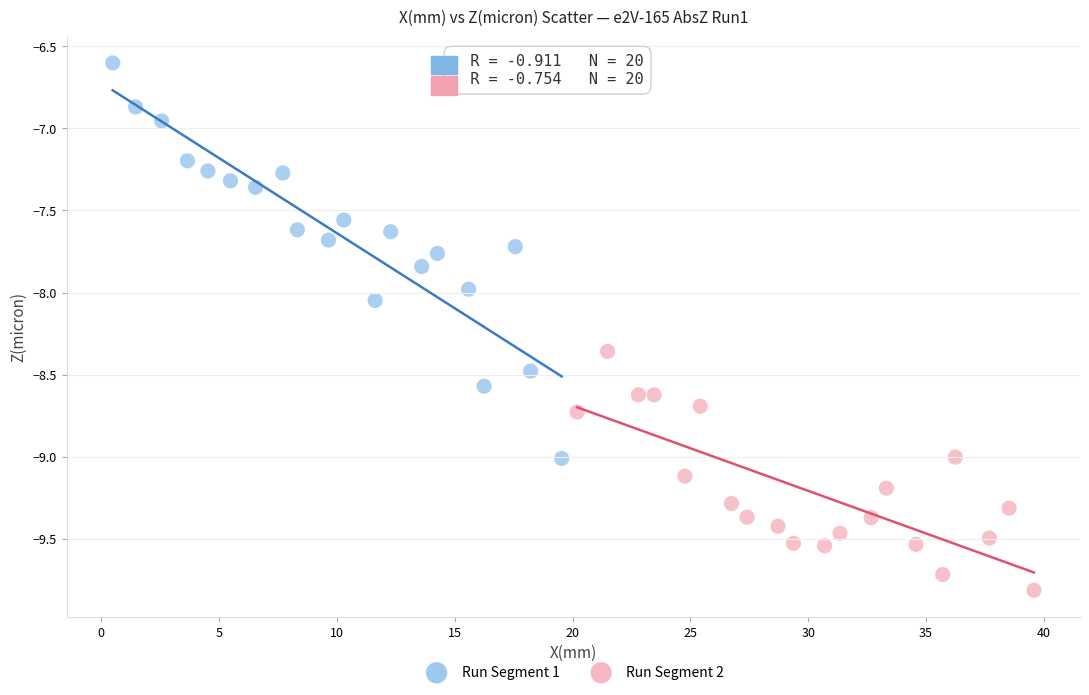

Which series contains the highest Y value?

Run Segment 1